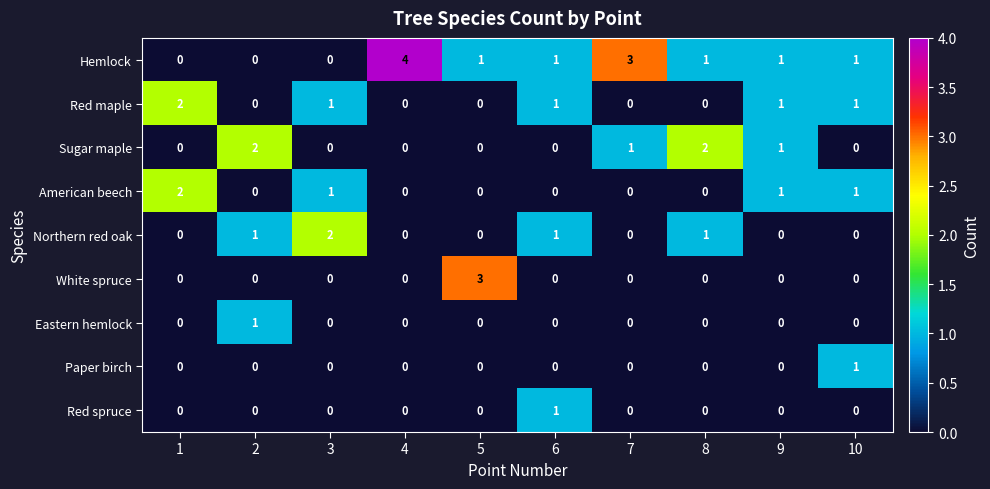

What is the maximum value shown in the chart?

4